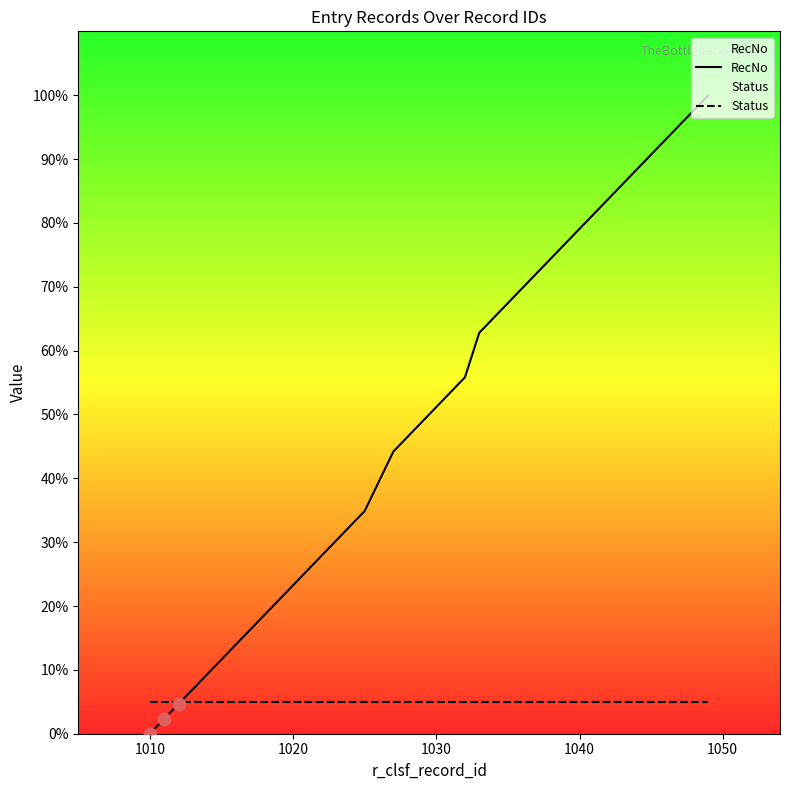

Which series has the largest total across all categories?

RecNo